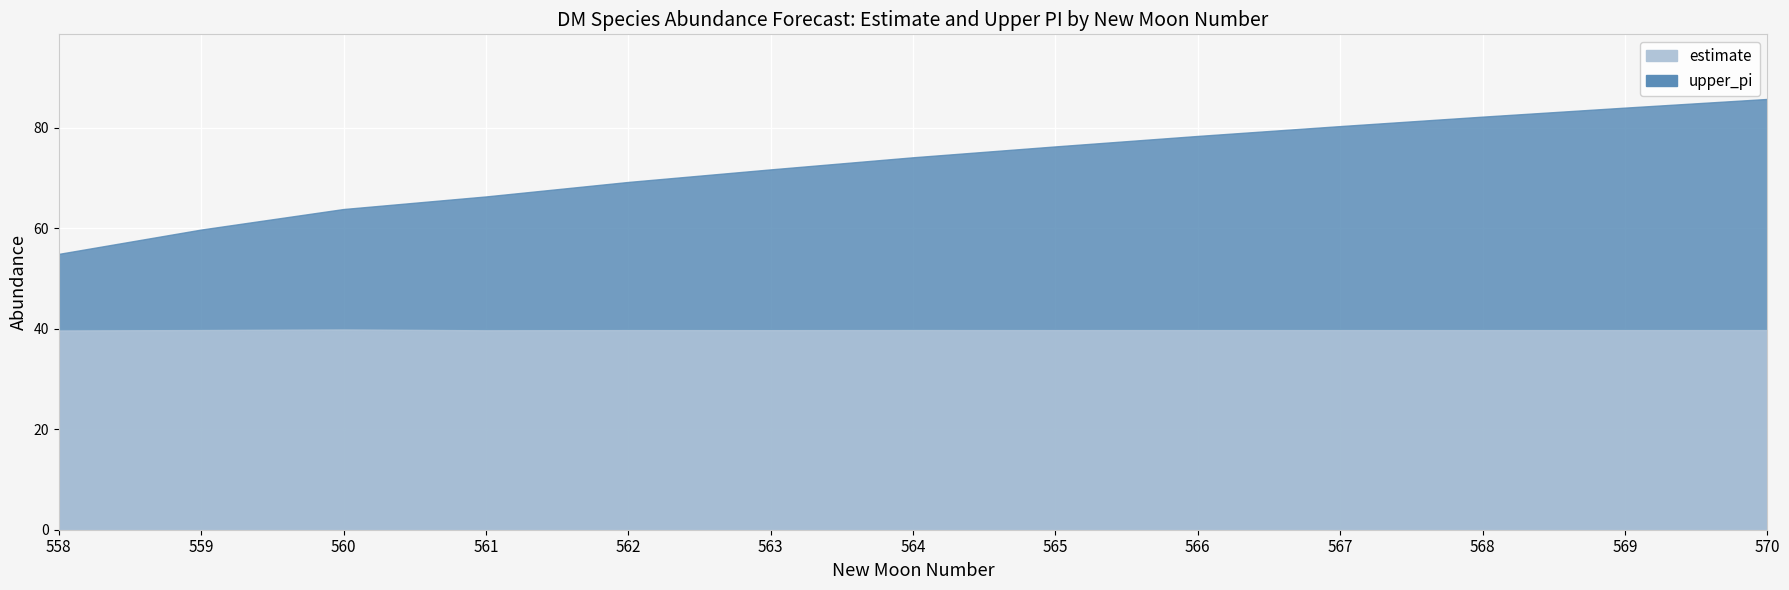

Reading left to right, what are all the values shown in this chart?

estimate: 558=39.7	559=39.8	560=39.9	561=39.7	562=39.7	563=39.7	564=39.7	565=39.7	566=39.7	567=39.7	568=39.7	569=39.7	570=39.7
upper_pi: 558=54.9	559=59.8	560=63.9	561=66.4	562=69.2	563=71.7	564=74.2	565=76.3	566=78.4	567=80.4	568=82.2	569=84.0	570=85.8